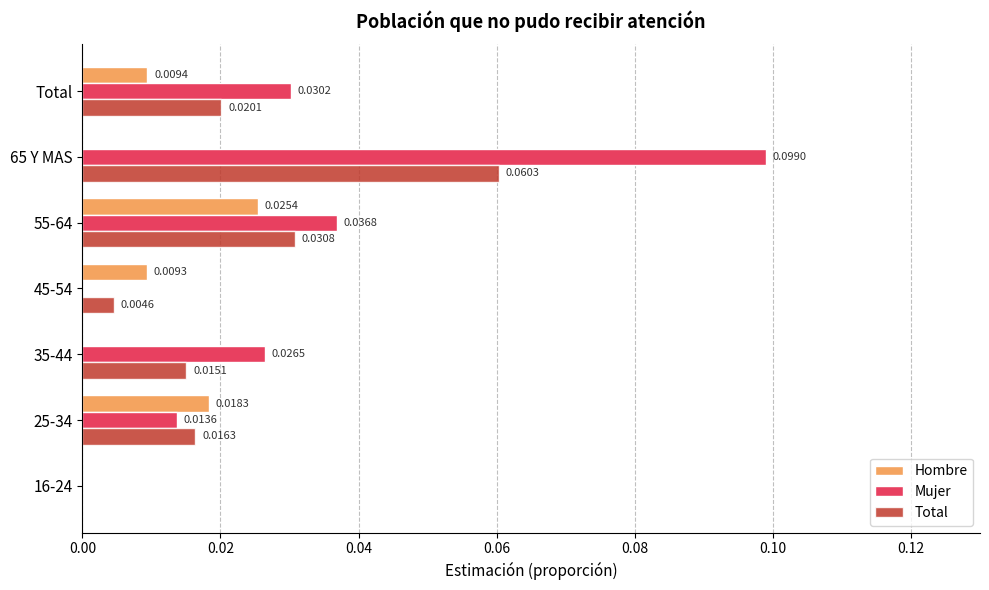

At which category is the sum across all series the highest?

65 Y MAS